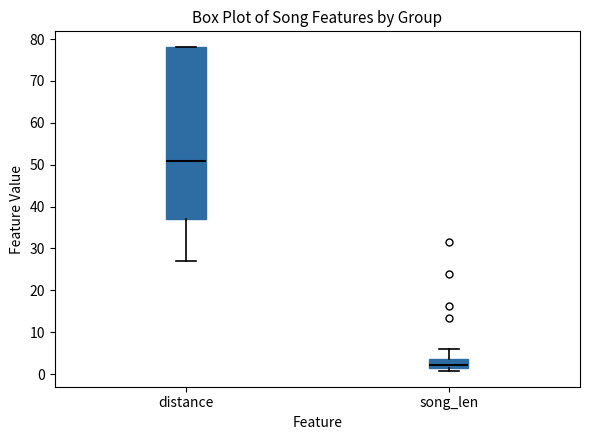

Reading left to right, read every box against the y-axis: the position of its median line, the range the box covers, and the ends of its whiskers. The values are not printed on the chart, so give them approximately, as read against the axis.

distance: median 51, box 37 to 78, whiskers 27 to 78
song_len: median 2, box 1 to 4, whiskers 1 (just below the box's lower edge) to 6